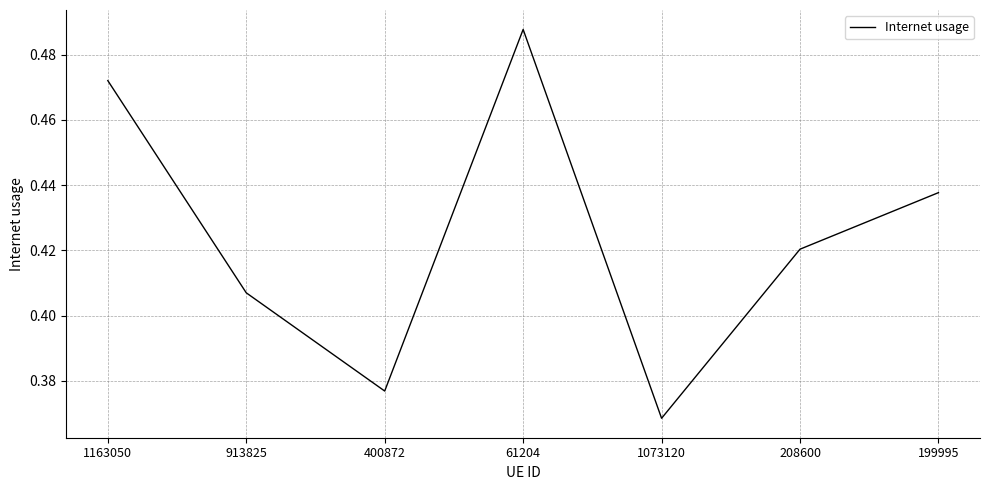

What is the sum of the values at 1073120 and 913825?

0.8